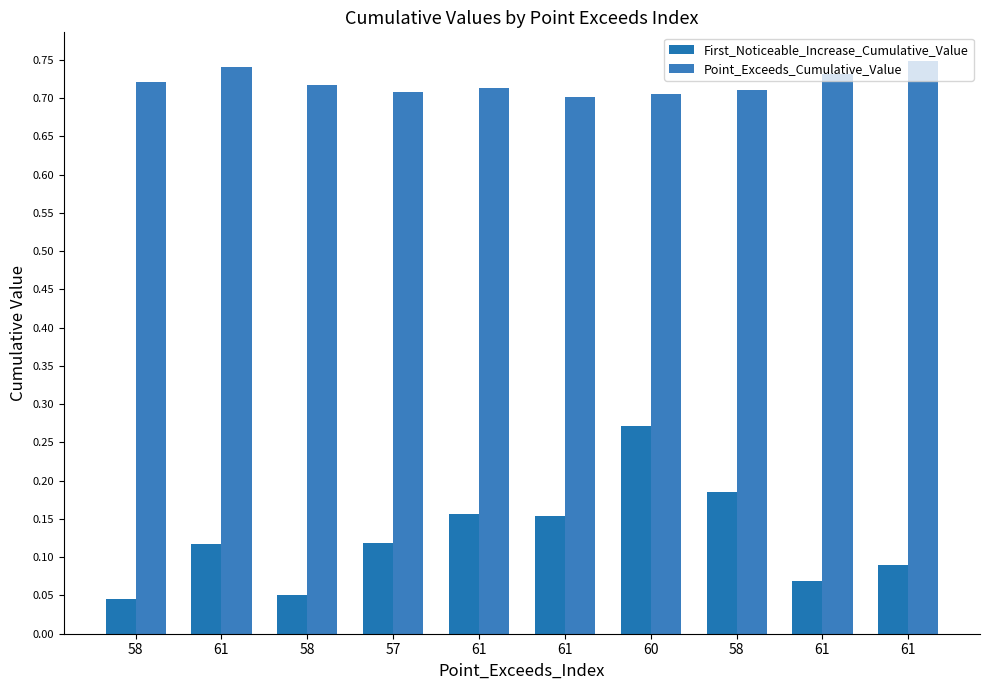

At which label does Point_Exceeds_Cumulative_Value reach its peak?

61